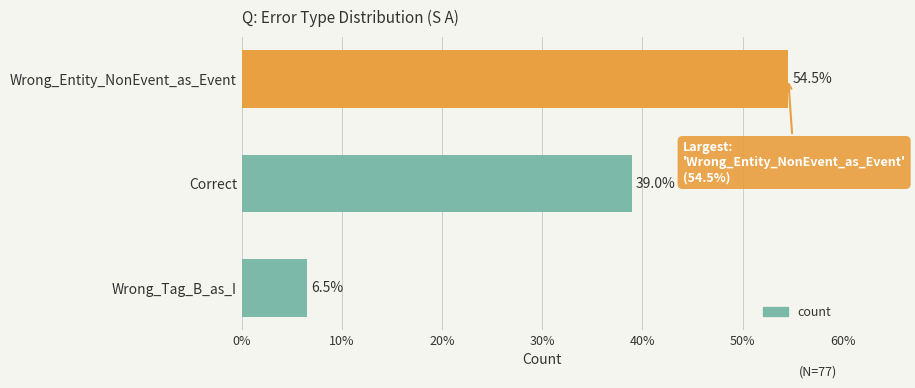

Is it true that the value at Wrong_Entity_NonEvent_as_Event is 54.5?

True